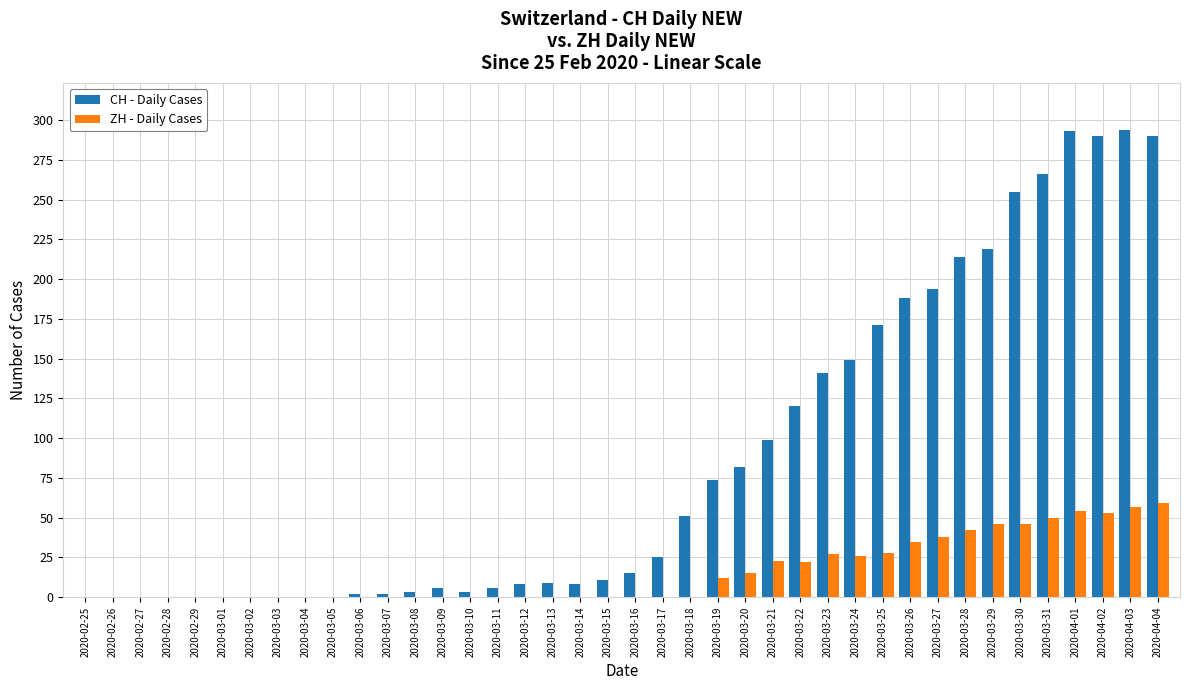

Which series has the largest total across all categories?

CH - Daily Cases